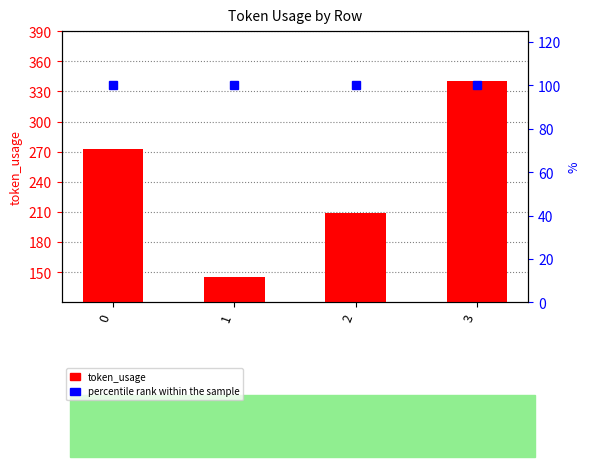

What is the total value across all series at 2?

309